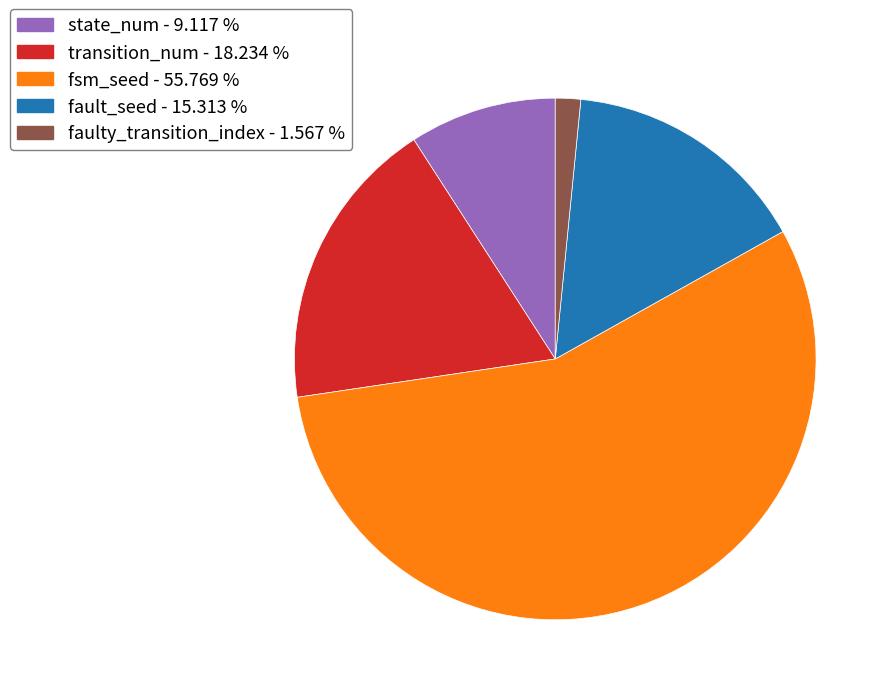

Do faulty_transition_index - 1.567 % and state_num - 9.117 % together represent more than half of the pie?

No